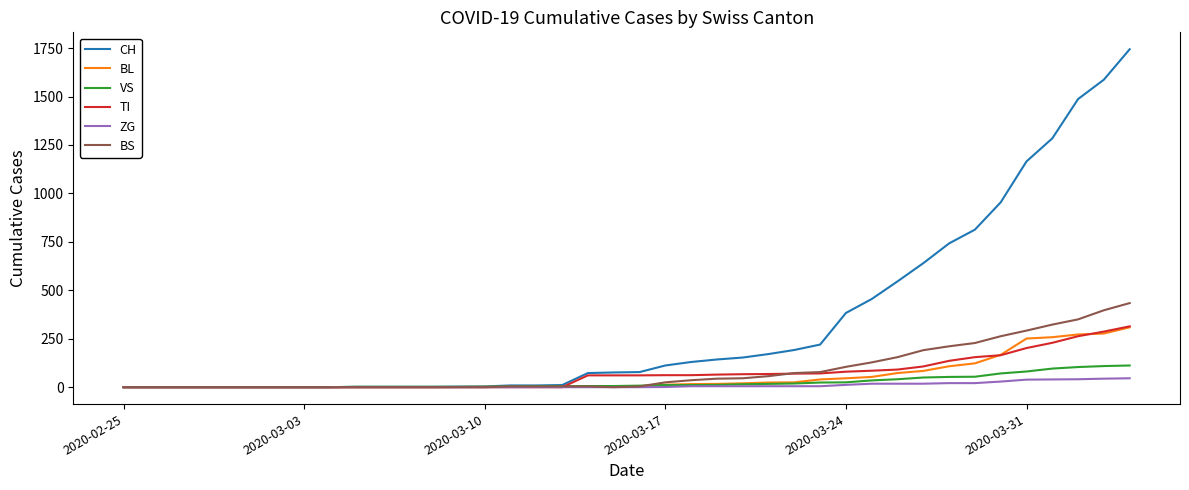

Which series has the widest spread of values?

CH